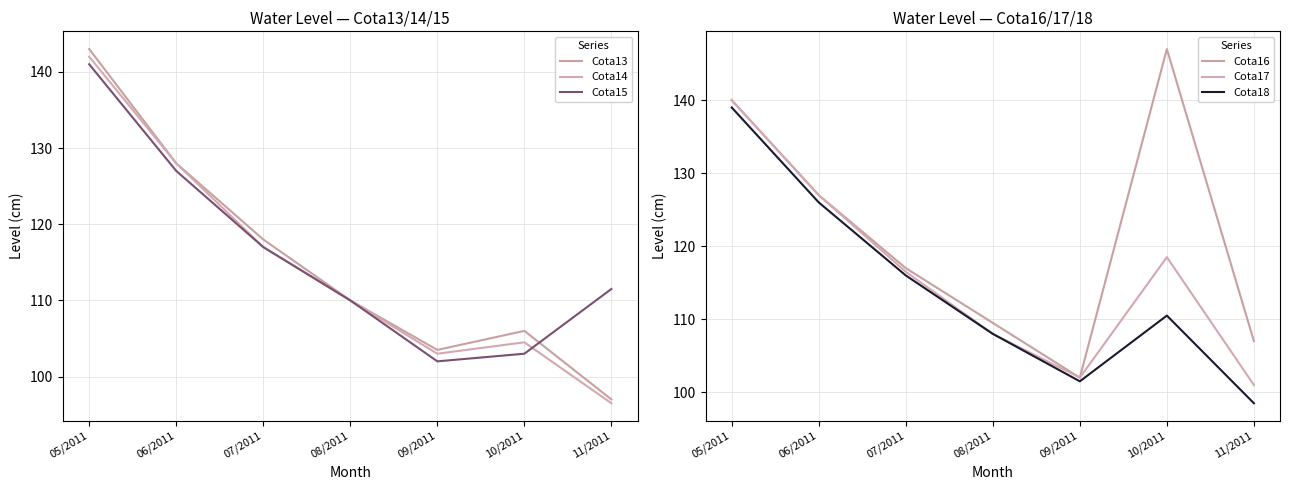

The value of Cota18 at 06/2011 is 126.0. True or false?

True